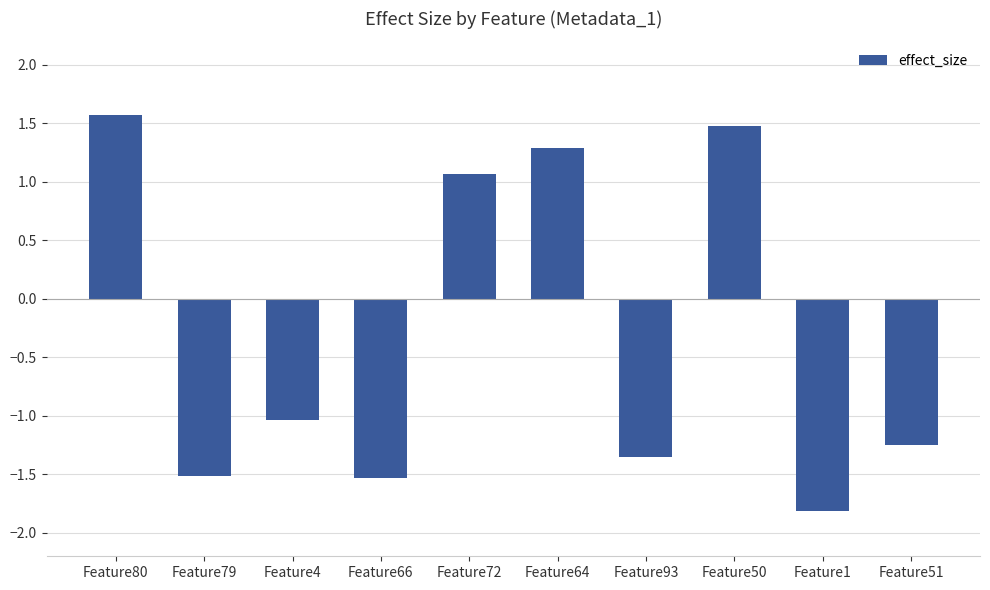

How many bars are there in total?

10